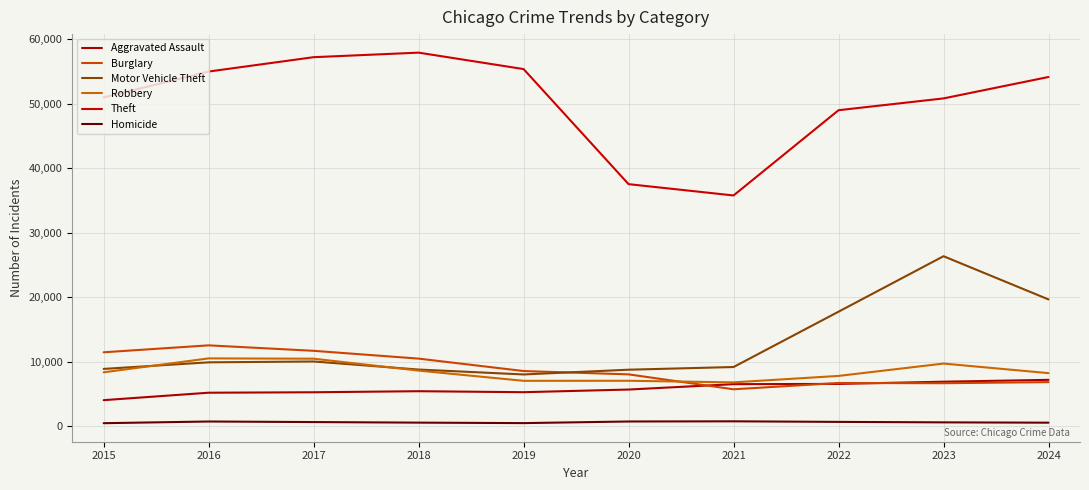

List the labels in order of Aggravated Assault value, smallest first.

2015, 2016, 2017, 2019, 2018, 2020, 2021, 2022, 2023, 2024